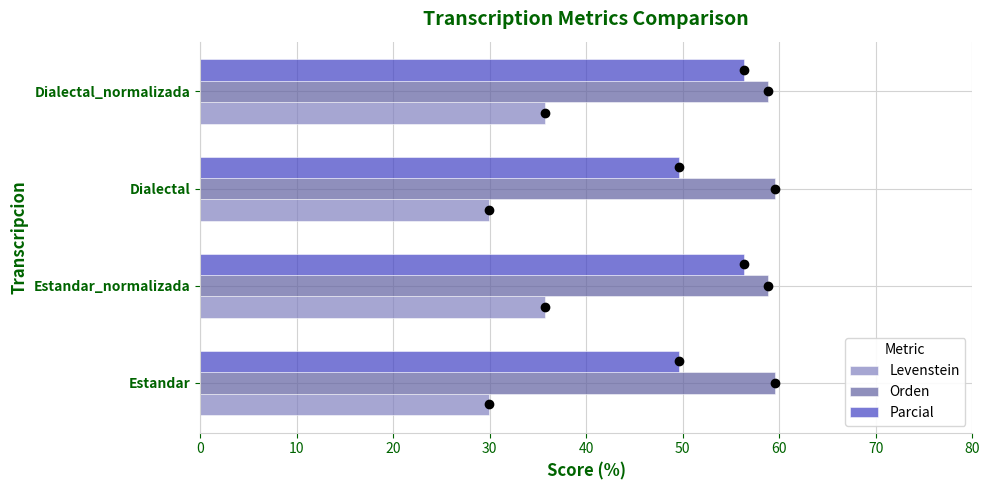

At how many categories does at least one series exceed 45?

4